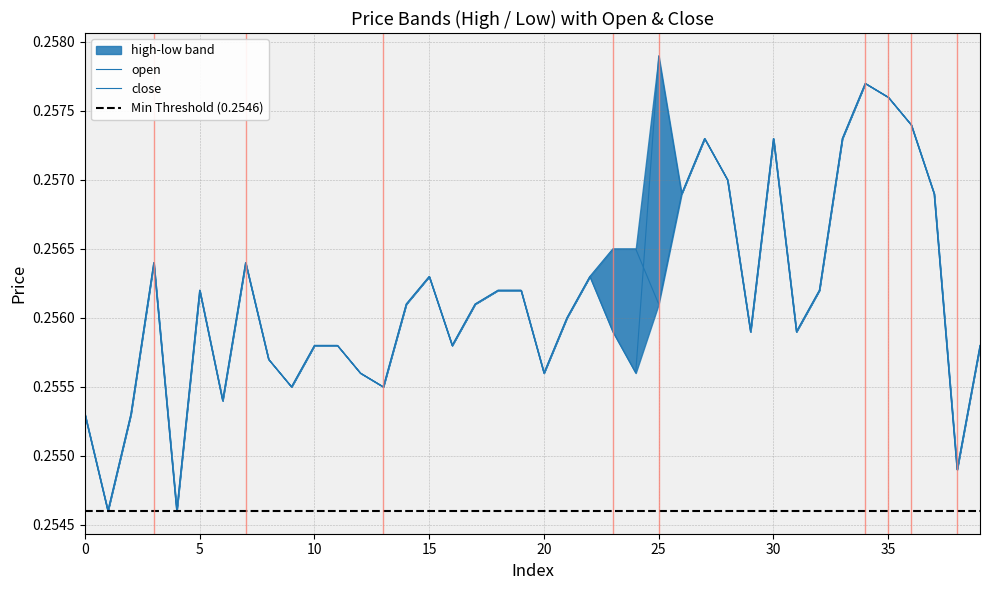

Count the number of categories in the chart.

40